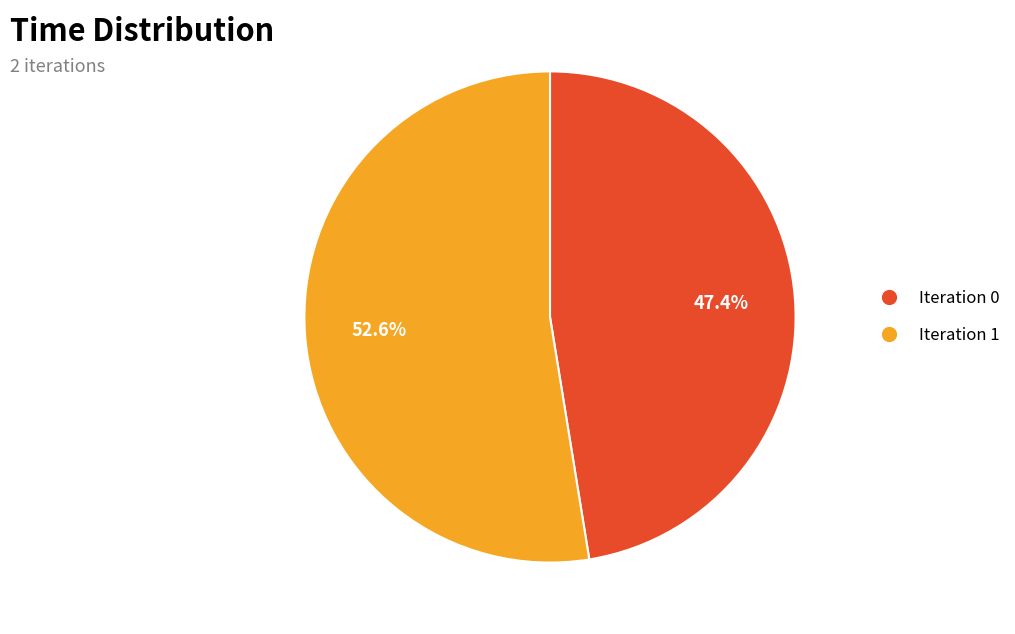

Which slice is the largest?

Iteration 1